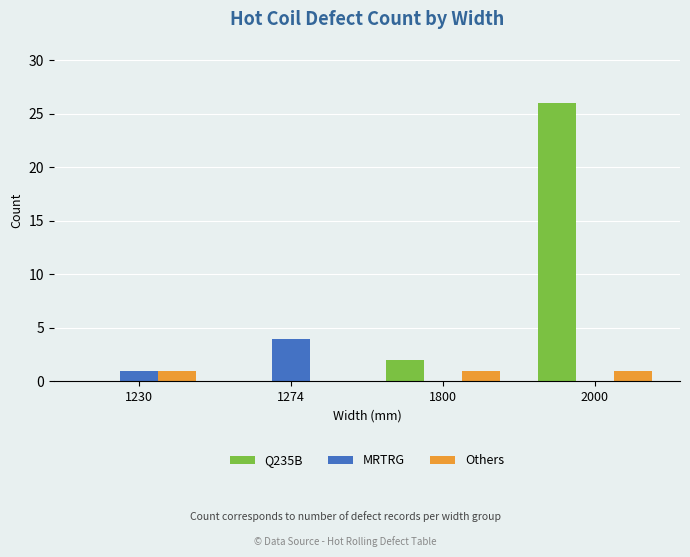

What is the sum of all Others values?

3